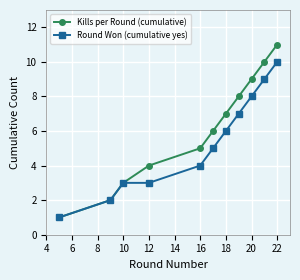

Which series has the largest range (max minus min)?

Kills per Round (cumulative)